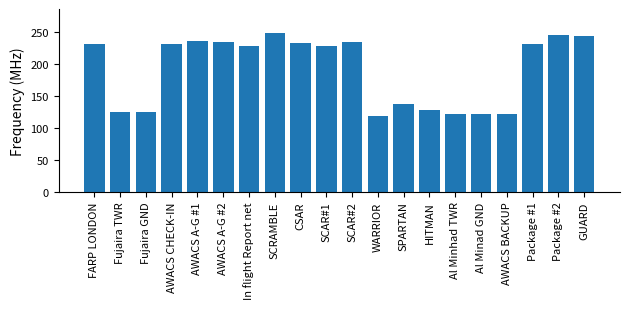

What is the ratio of the value at HITMAN to the value at AWACS A-G #2?

0.5